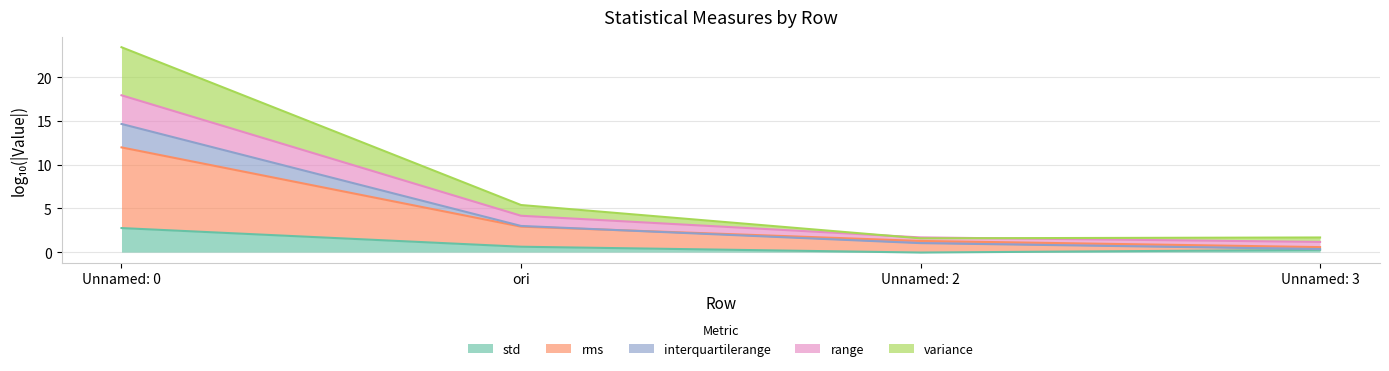

Is it true that std equals 1.8 at Unnamed: 0?

False